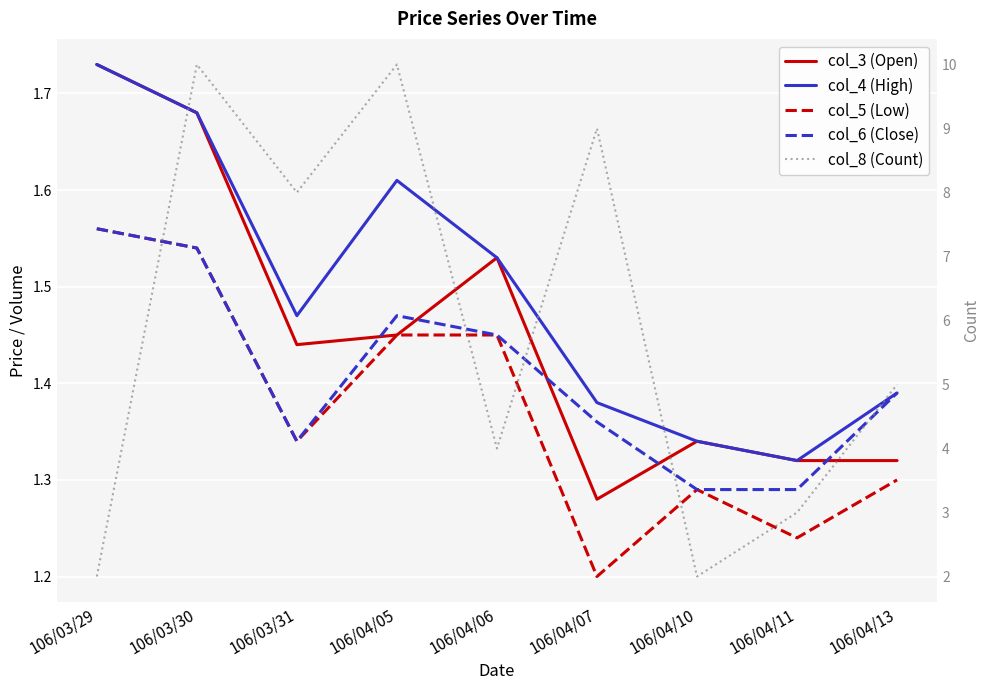

True or false: col_5 (Low) has more than 1 interior local peaks.

False